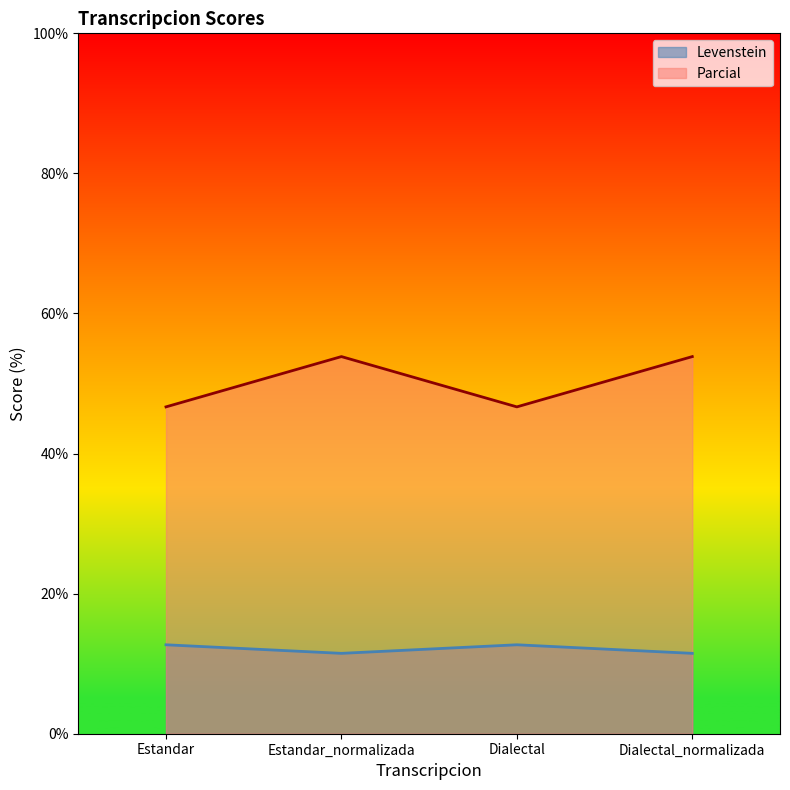

What are all the series names shown in the legend?

Levenstein, Parcial